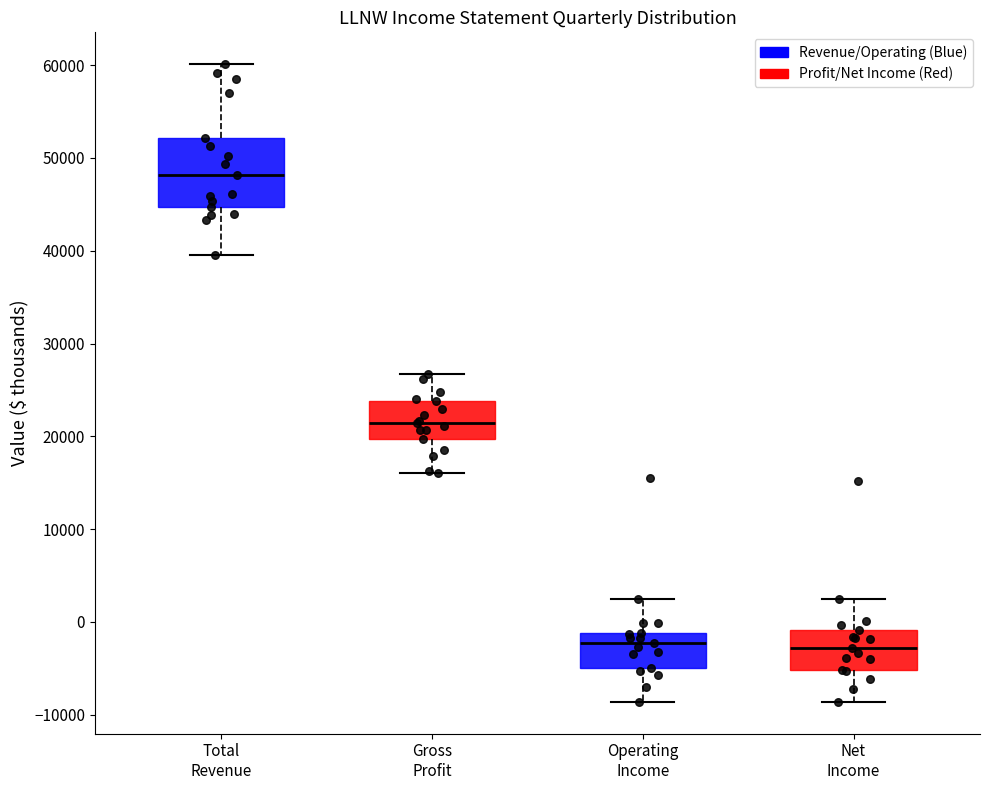

Where does the upper whisker of the box for Gross Profit end on the y-axis? The values are not printed on the chart, so give them approximately, as read against the axis.

27000